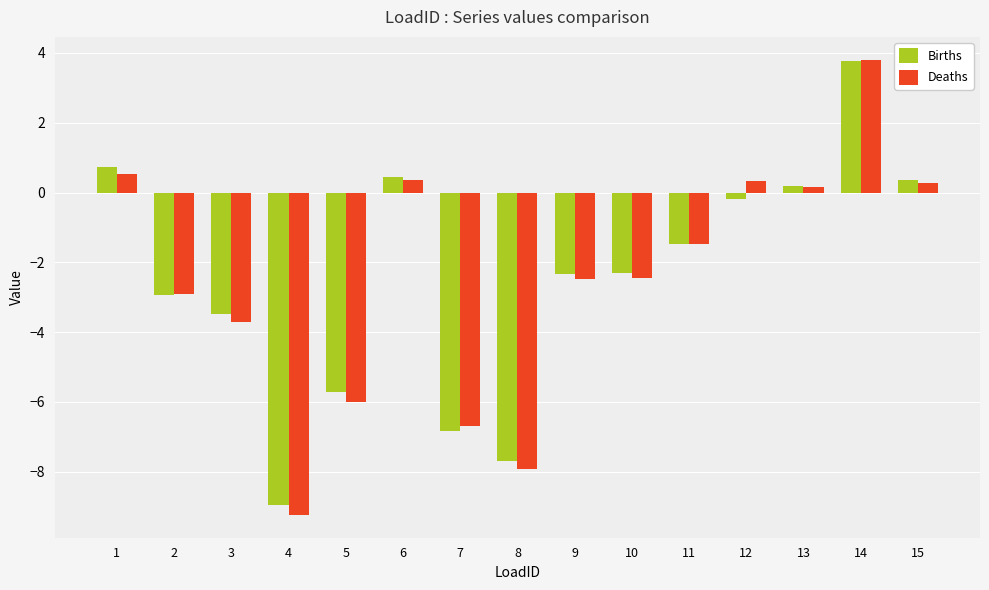

What is the difference between the maximum and minimum values in the Births series?

12.7